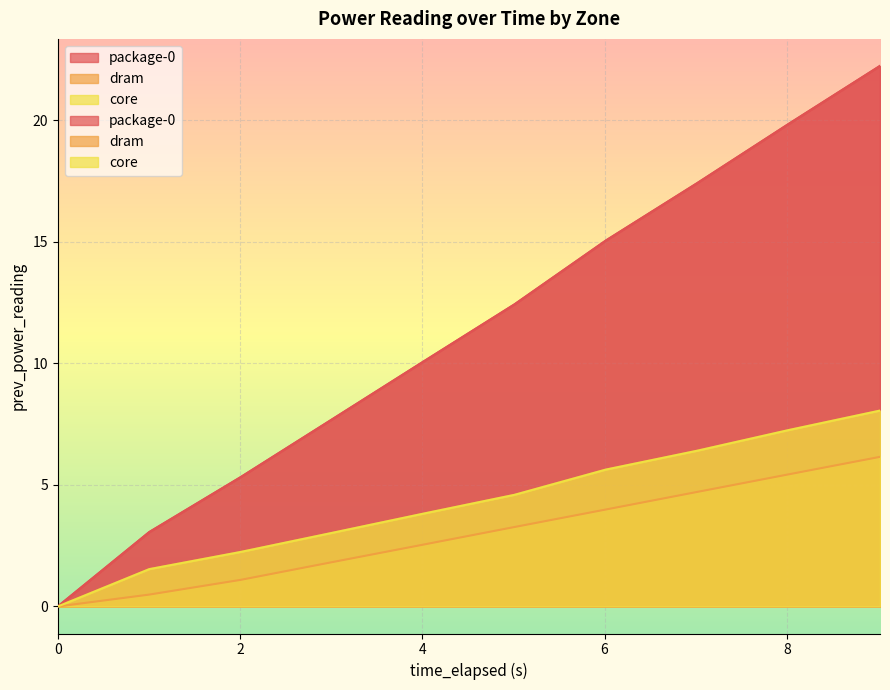

At how many categories does at least one series exceed 15?

4